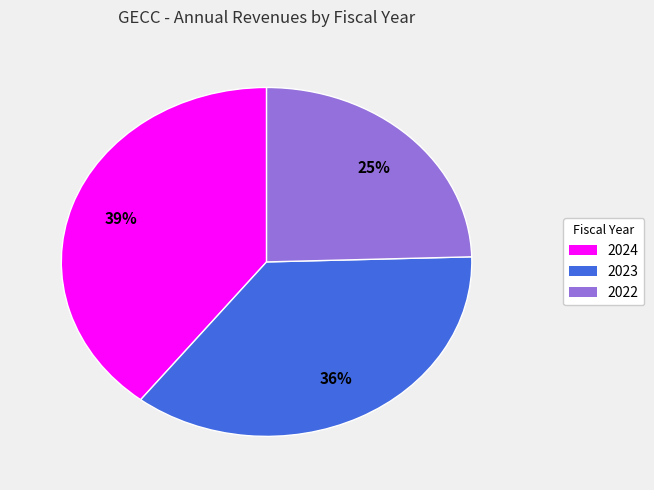

Which category has the biggest portion of the pie?

2024